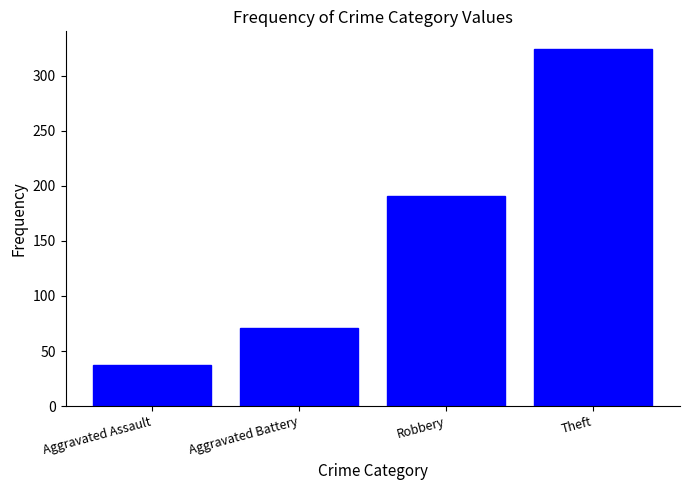

List the labels in order of value, smallest first.

Aggravated Assault, Aggravated Battery, Robbery, Theft